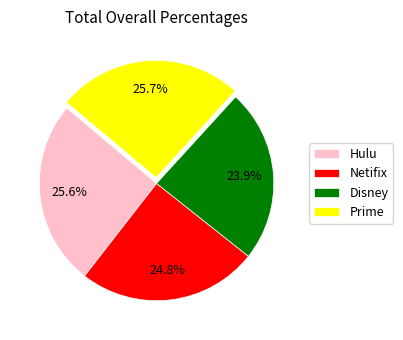

Combined, what portion of the pie is Prime and Disney?

49.6%